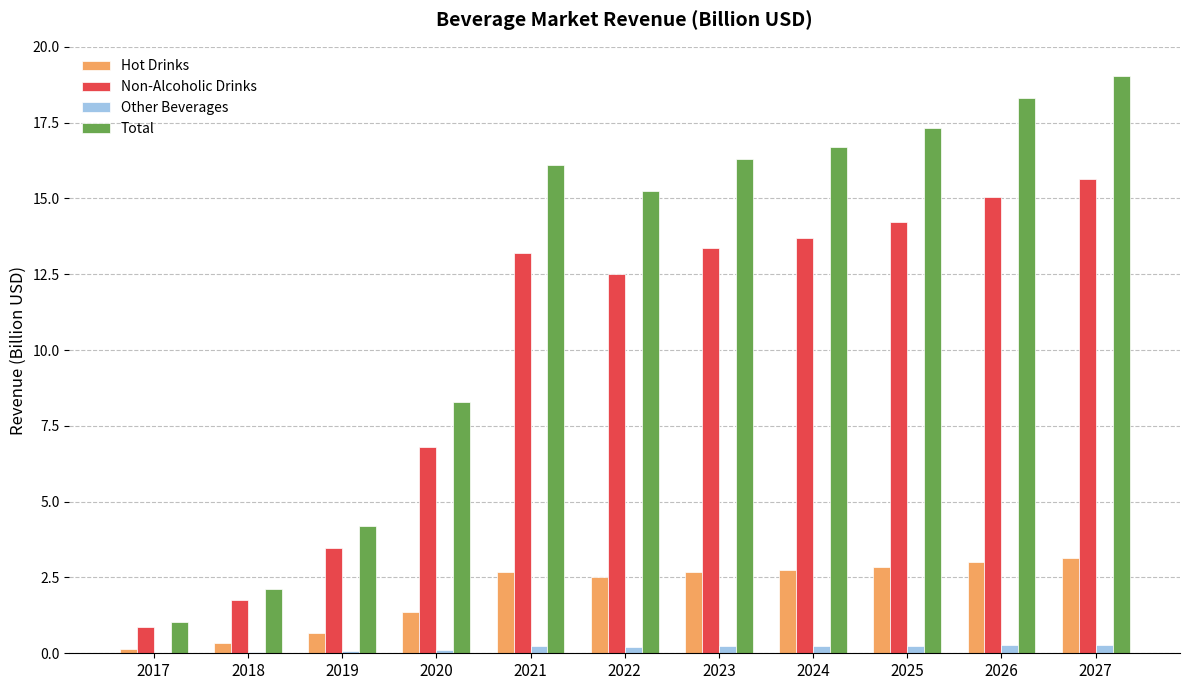

Is the value of Non-Alcoholic Drinks at 2022 greater than the value of Other Beverages at 2019?

Yes